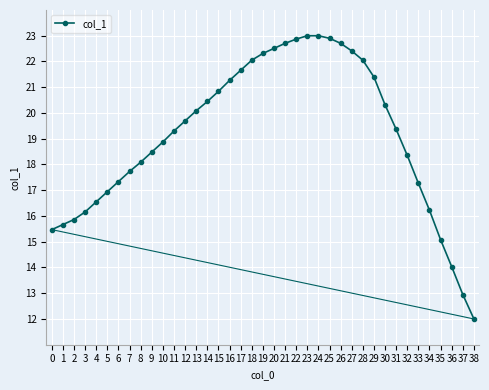

The chart shows a value of 21.7 at 17. True or false?

True